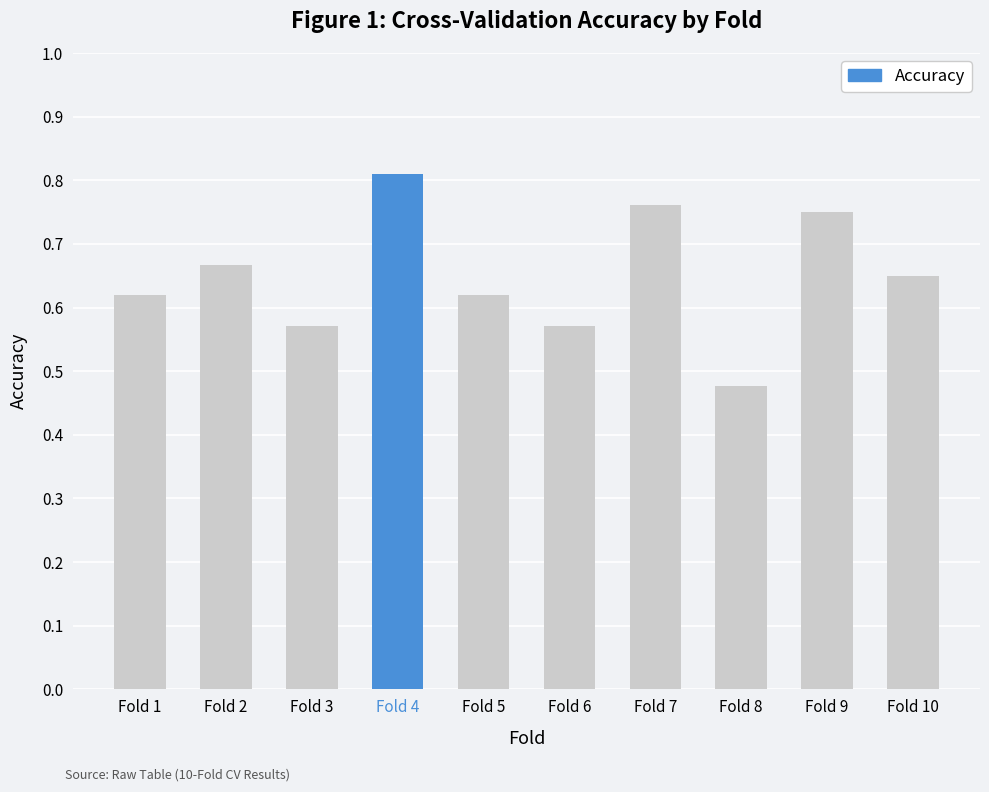

At which category does the chart reach its peak across all series?

Fold 4